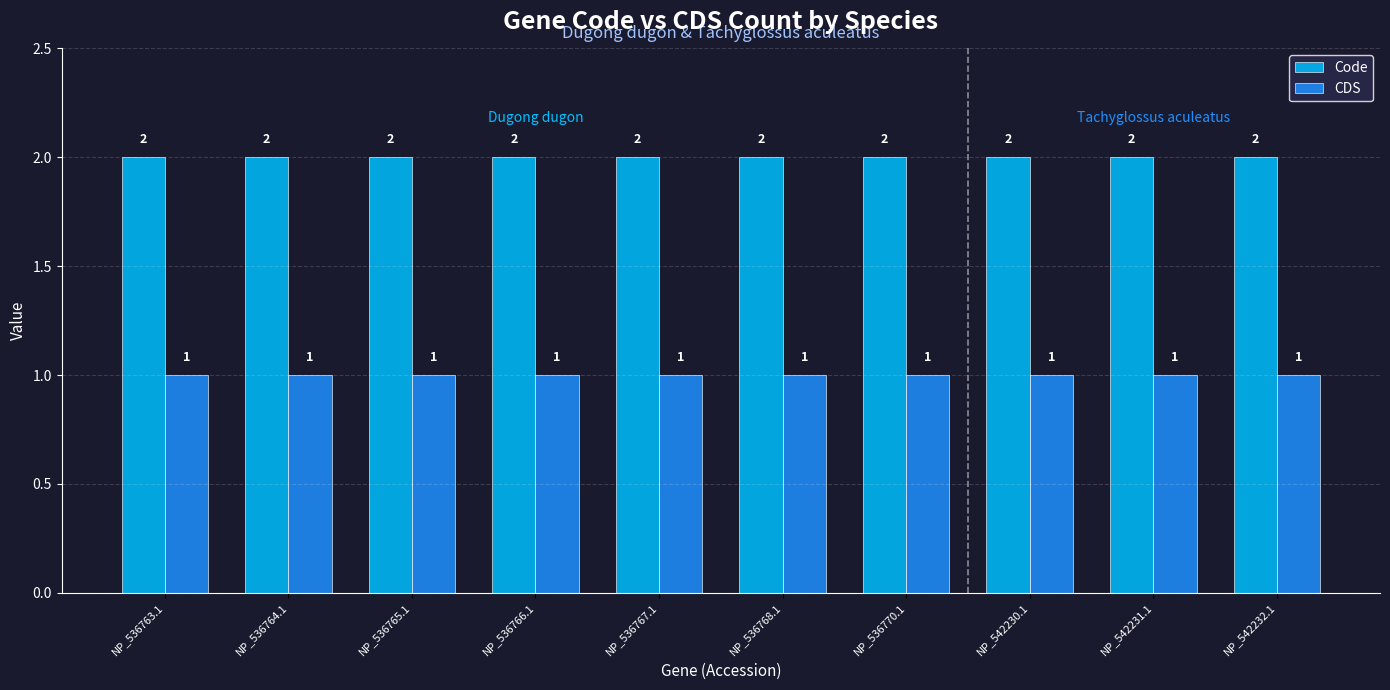

What is the label of the 1st bar from the left?

NP_536763.1